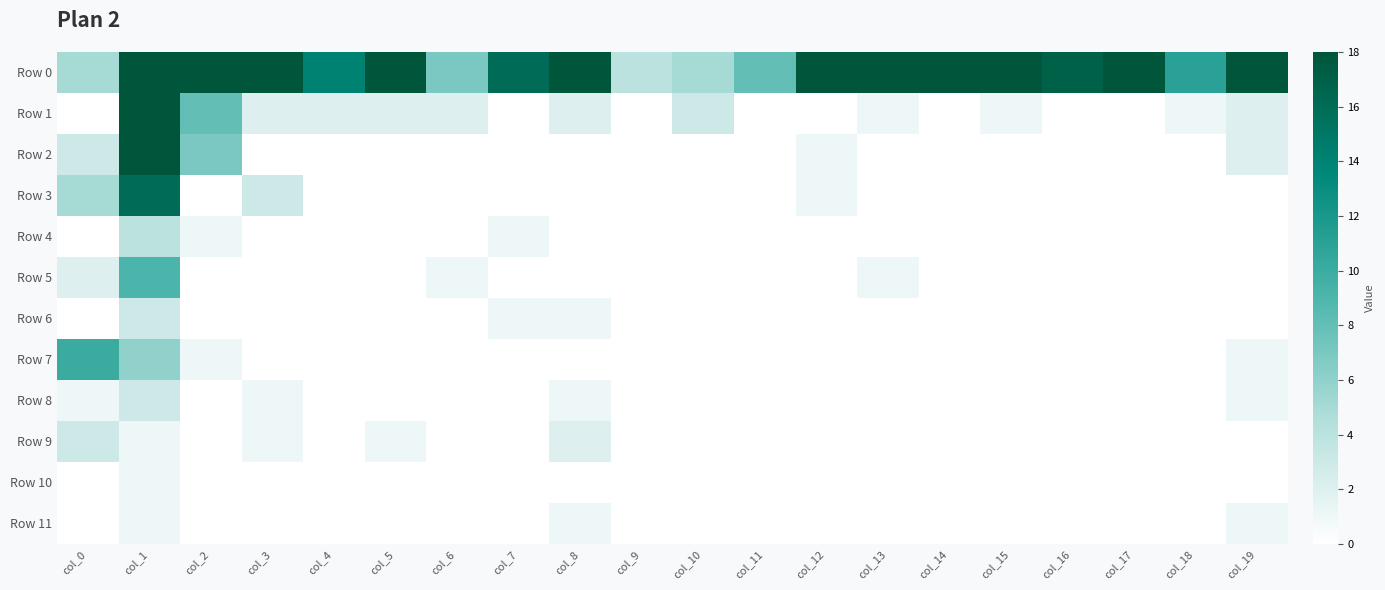

What is the spread (max minus min) of values at col_6?

7